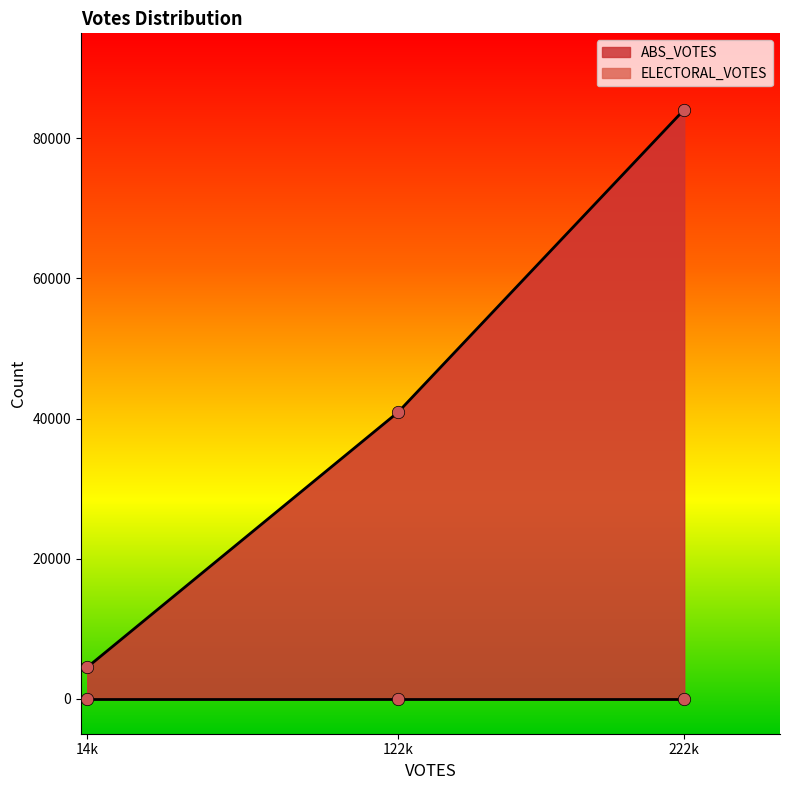

Which series has the largest total across all categories?

ABS_VOTES